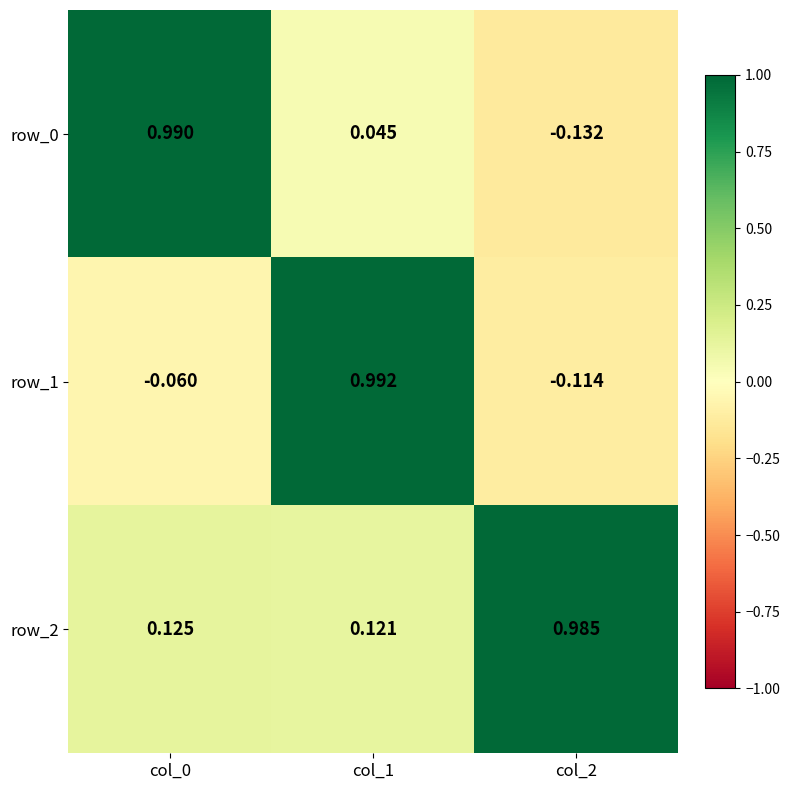

Reading left to right, transcribe all the data shown in this chart.

row_0: col_0=1.0	col_1=0.0	col_2=-0.1
row_1: col_0=-0.1	col_1=1.0	col_2=-0.1
row_2: col_0=0.1	col_1=0.1	col_2=1.0